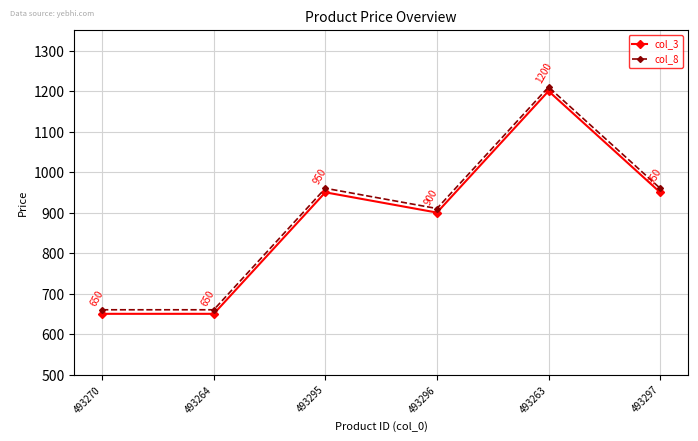

At which category does the chart reach its peak across all series?

493263